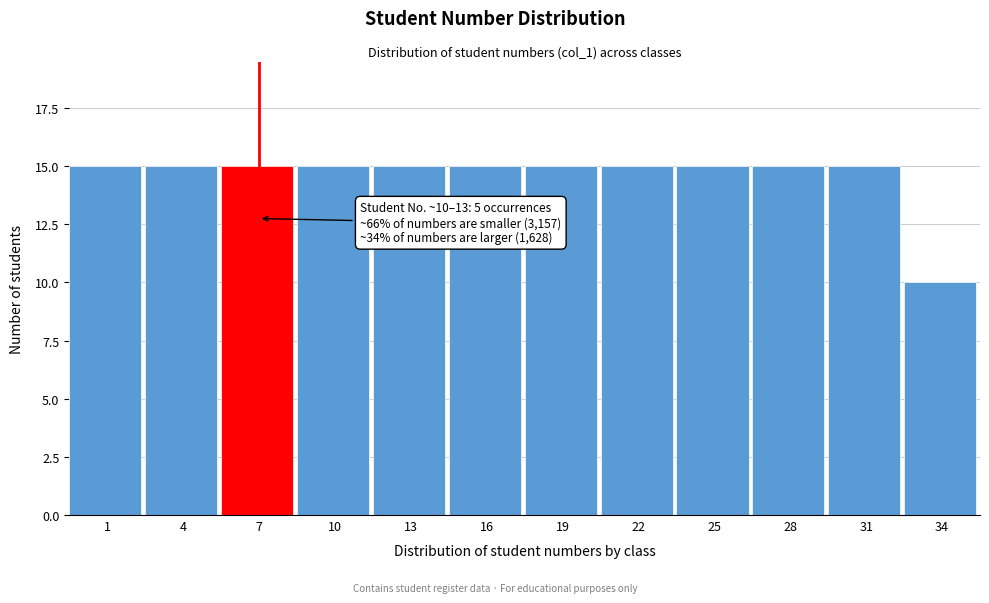

Reading left to right, list all the values displayed in this chart.

1=15	4=15	7=15	10=15	13=15	16=15	19=15	22=15	25=15	28=15	31=15	34=10